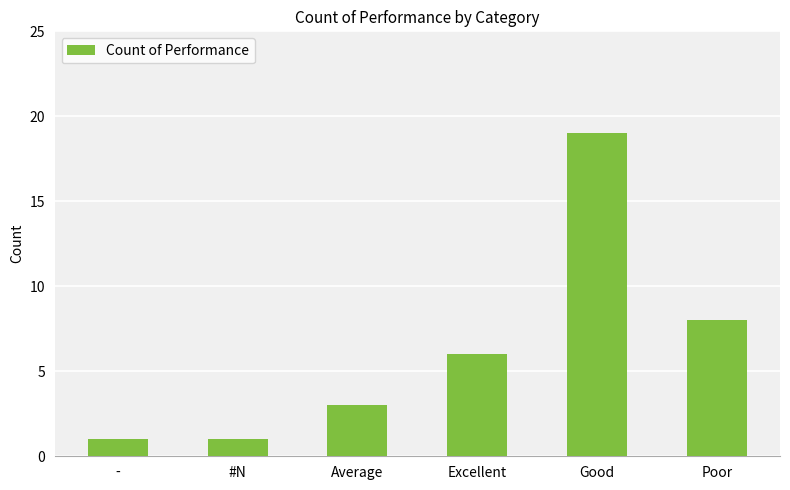

How many values are between 1 and 8?

5